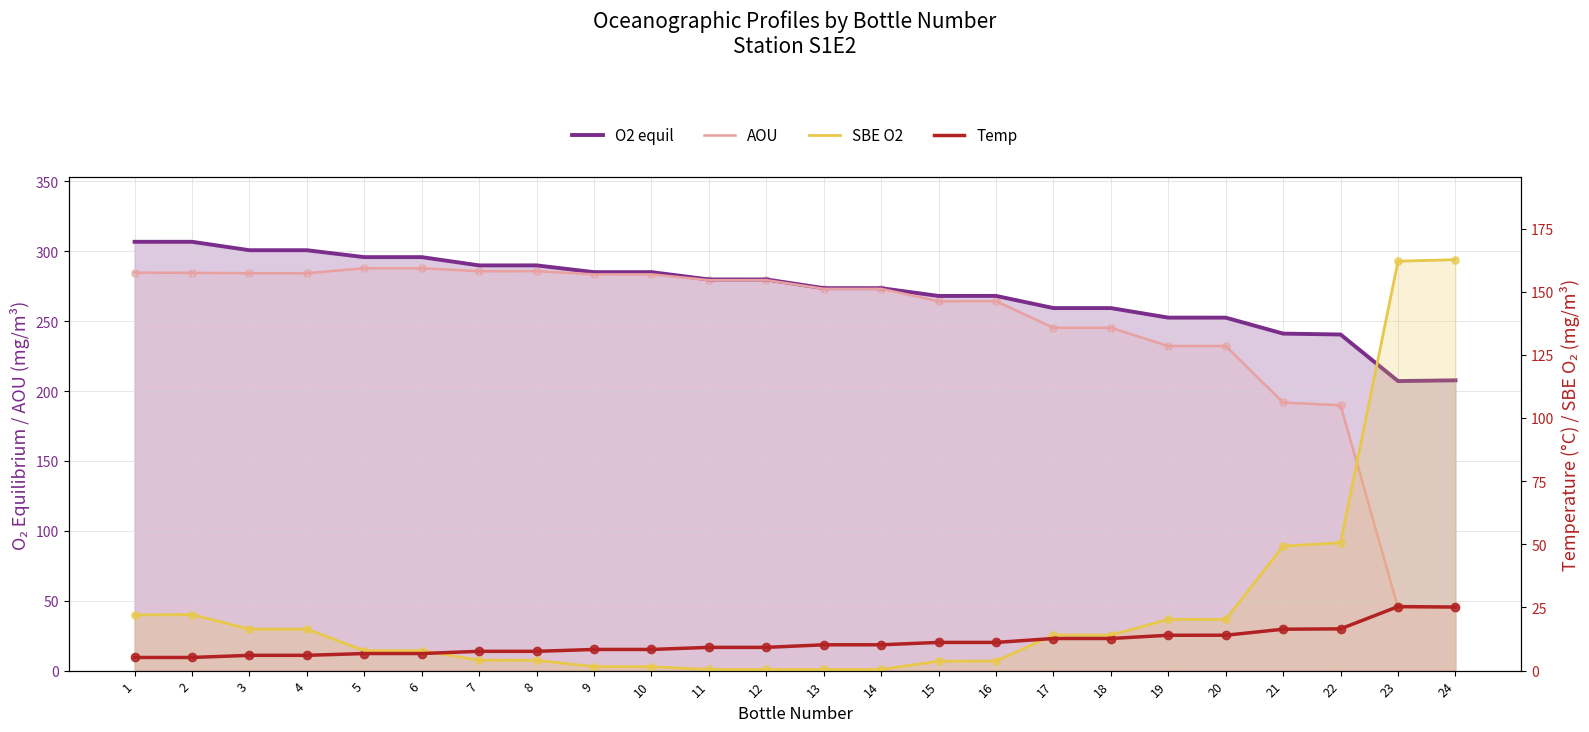

Which series has the widest spread of Y values?

AOU